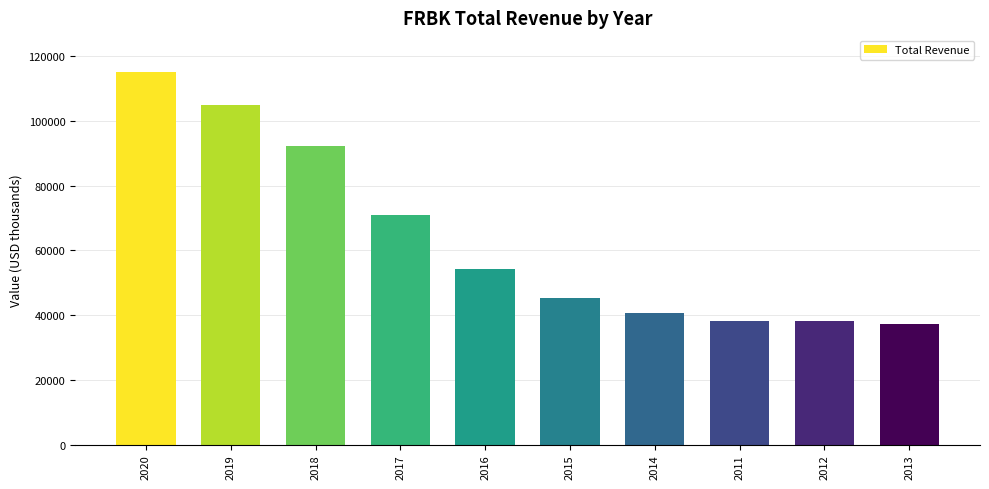

The chart shows a value of 115000 at 2020. True or false?

True